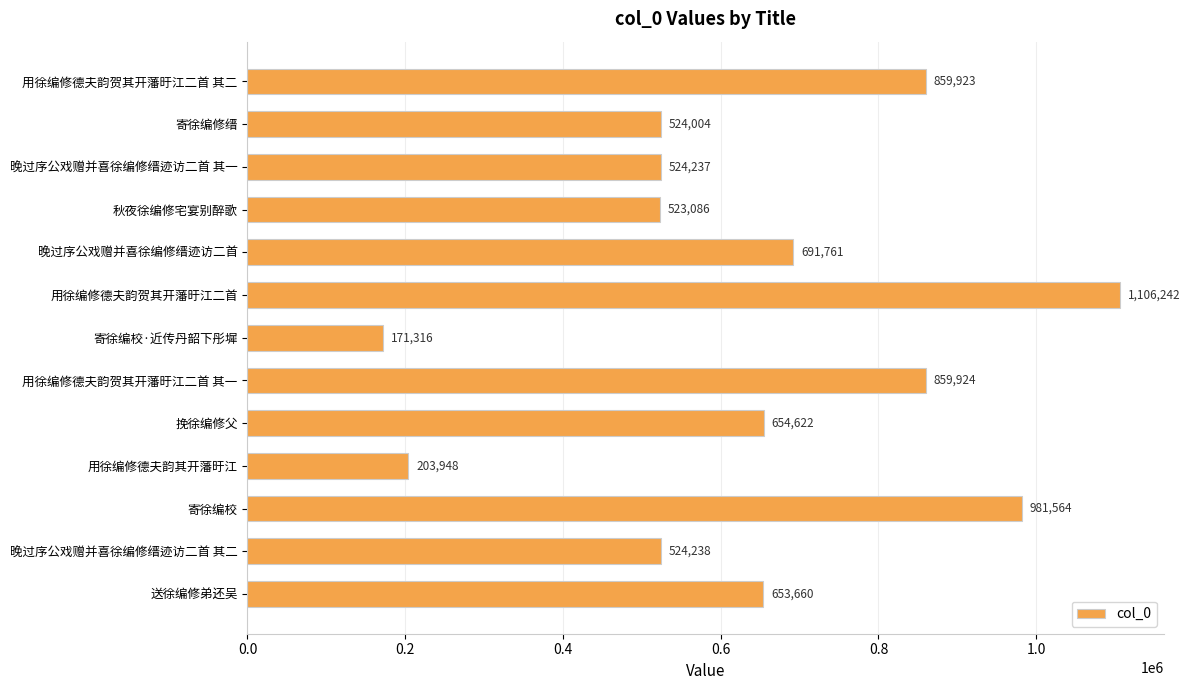

How many values are below 653660?

6